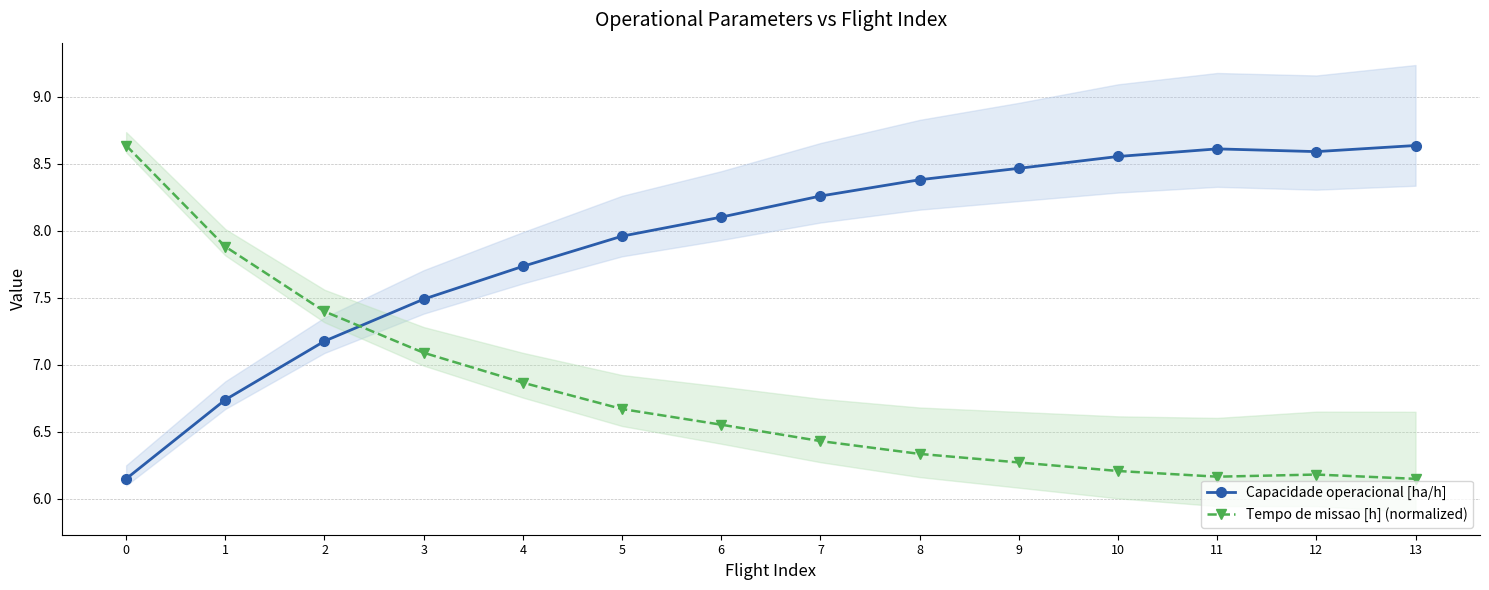

How many lines are shown in the chart?

2